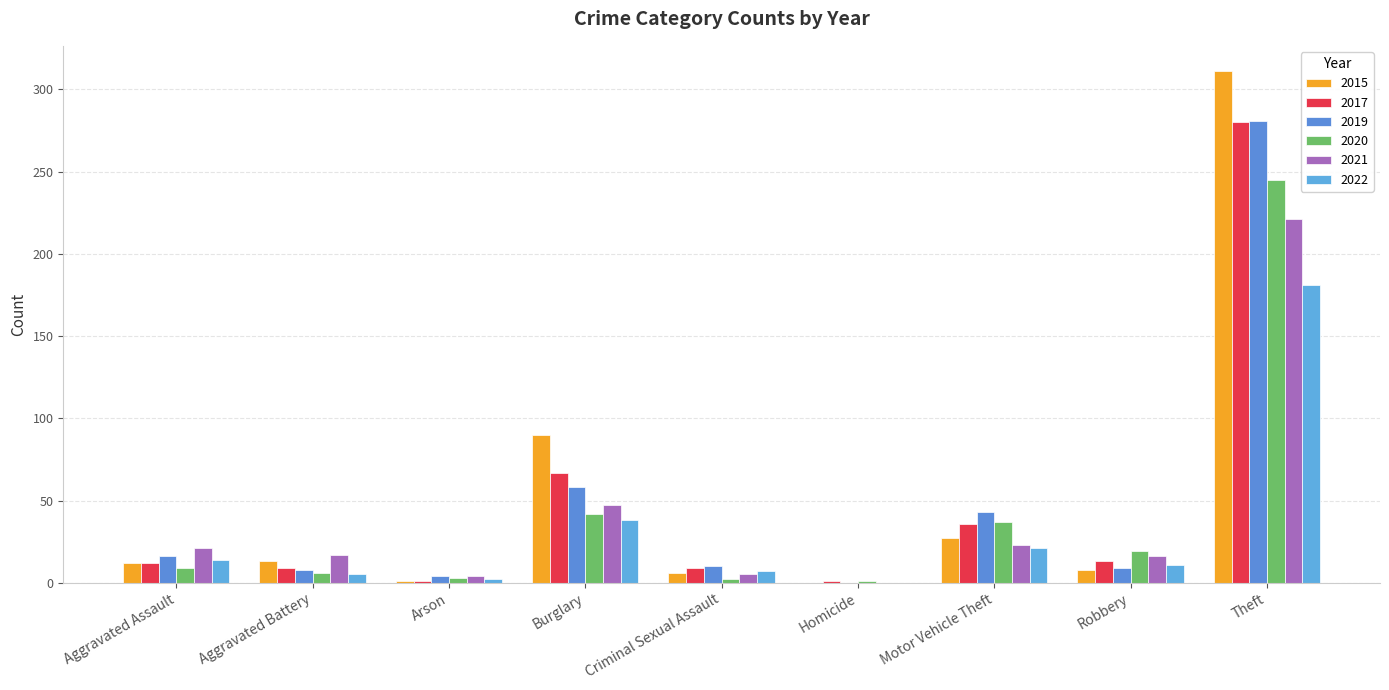

The 2019 series shows 0 at Homicide. True or false?

True